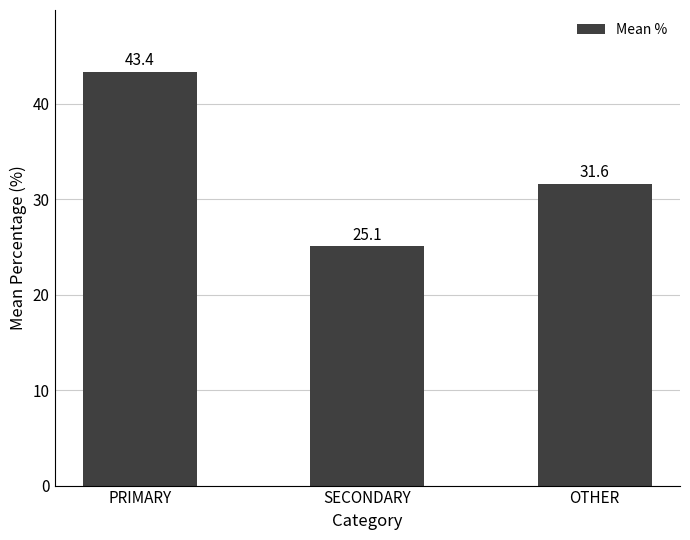

What position from the right is SECONDARY?

2